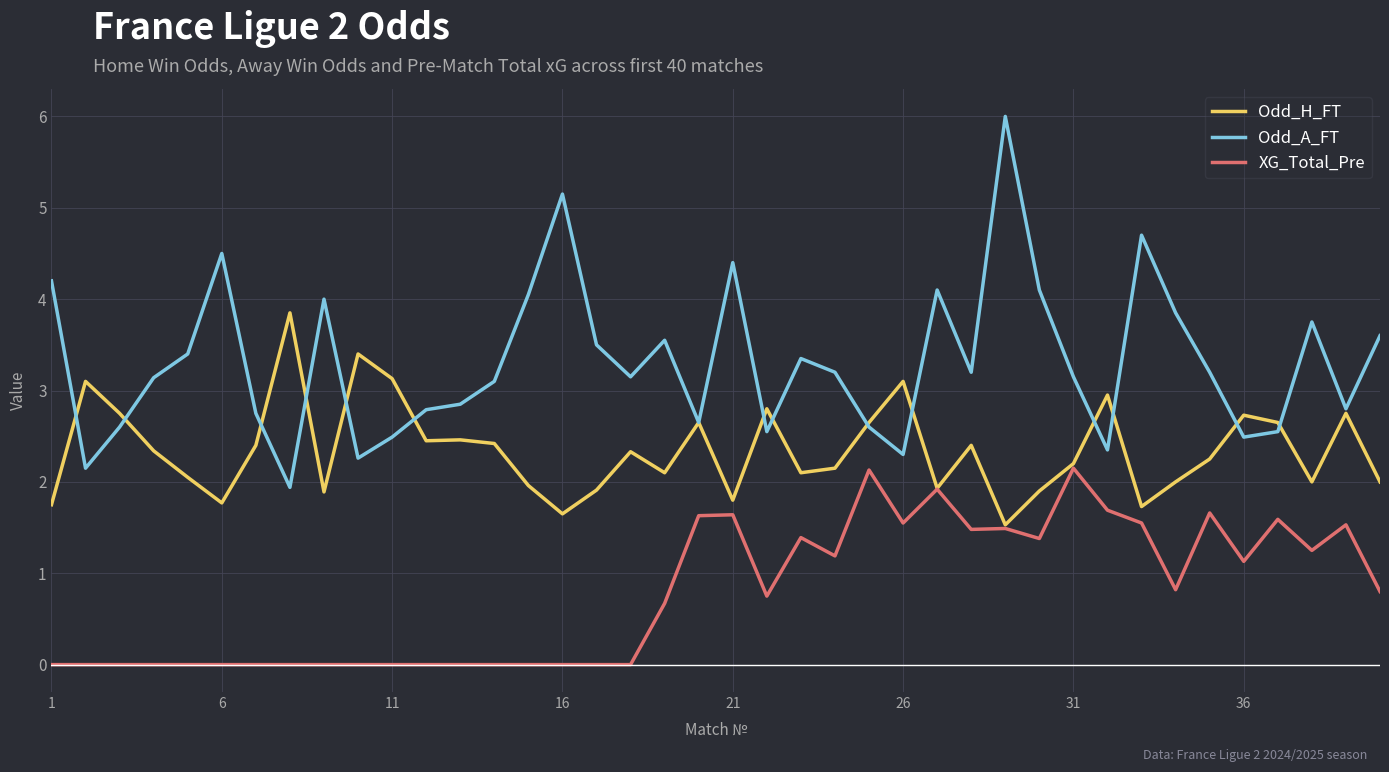

True or false: XG_Total_Pre and Odd_A_FT cross at least once.

False